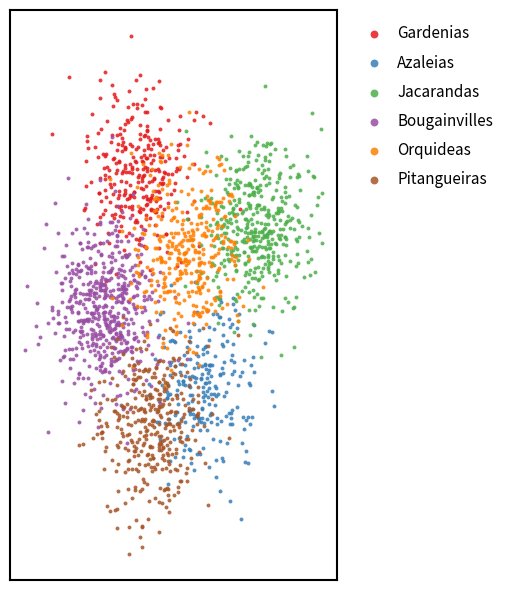

What are all the series names shown in the legend?

Gardenias, Azaleias, Jacarandas, Bougainvilles, Orquideas, Pitangueiras